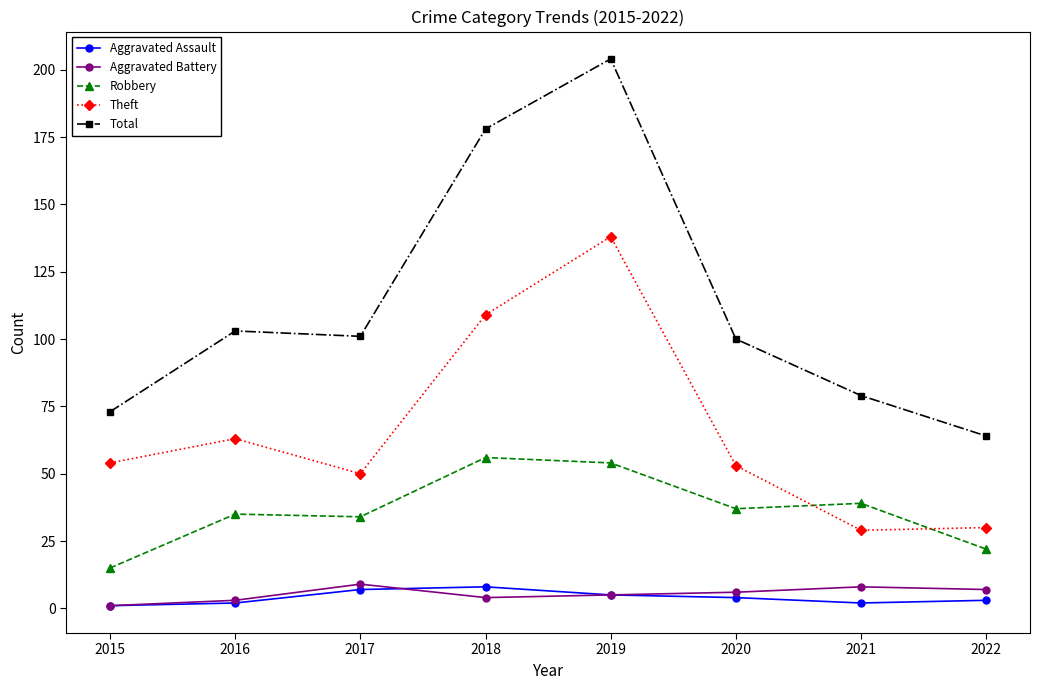

Does the chart display data point markers on the line(s)?

Yes